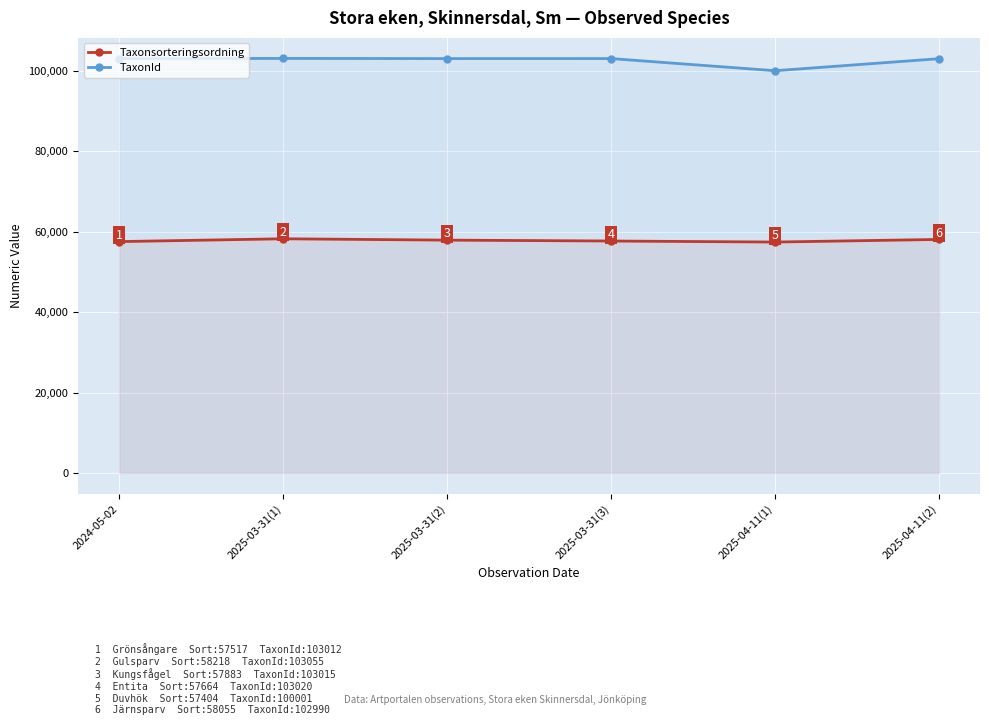

Which has a higher value, 2025-04-11(1) or 2025-03-31(2)?

2025-03-31(2)